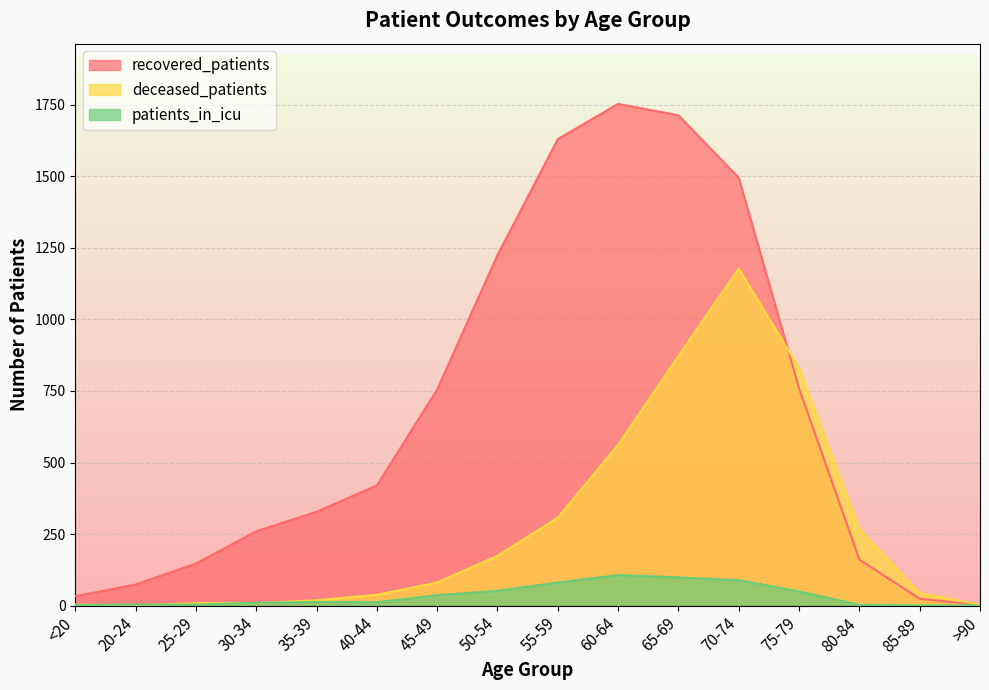

True or false: patients_in_icu and recovered_patients intersect in this chart.

False